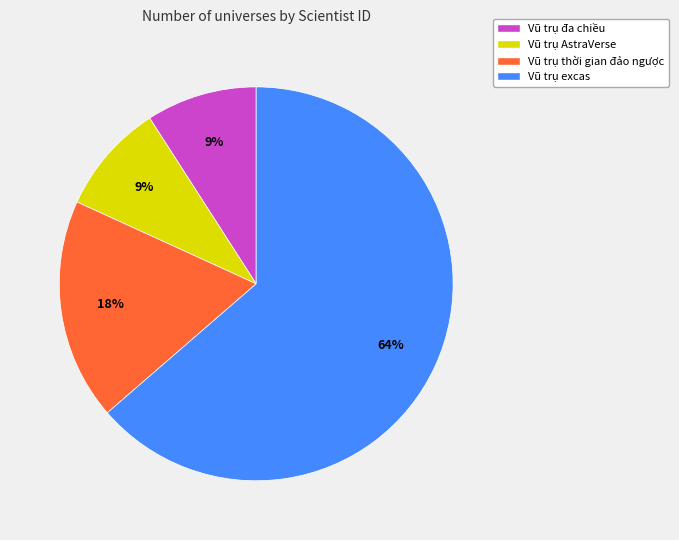

Does Vũ trụ đa chiều represent more than half of the total?

No